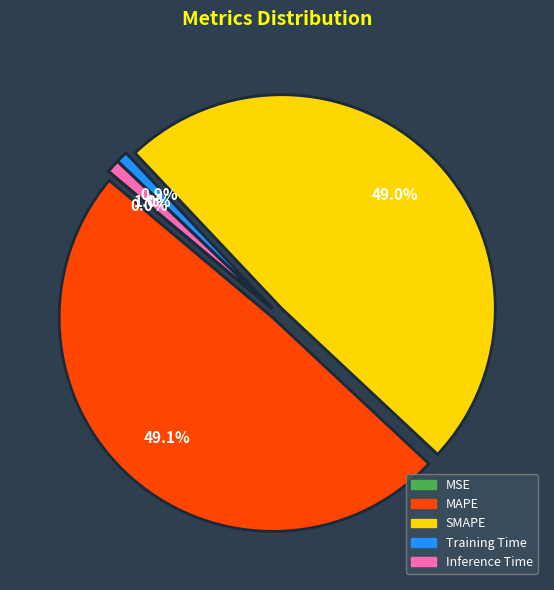

Between SMAPE and Training Time, which is larger?

SMAPE